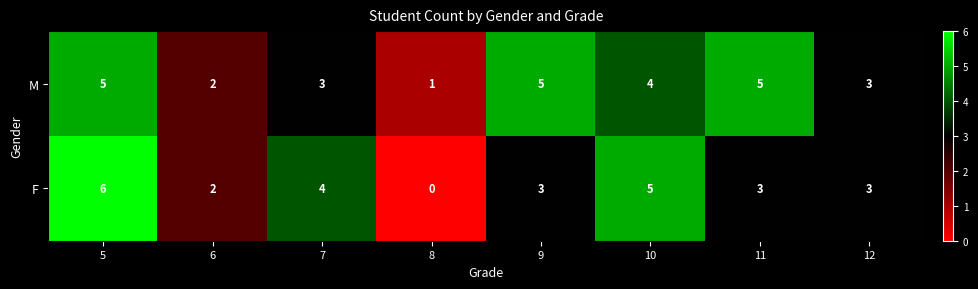

Which series has the largest total across all categories?

M